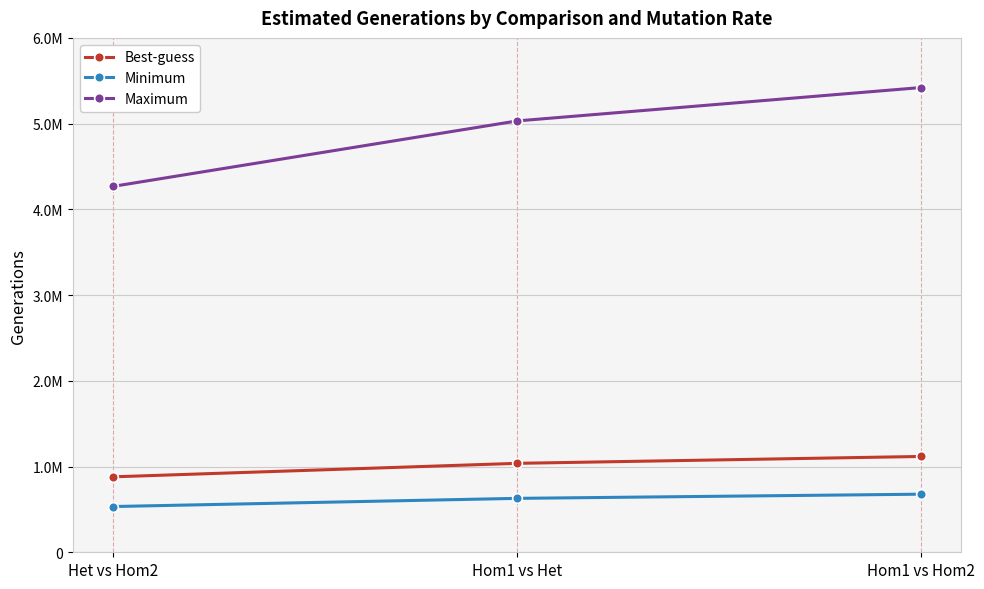

What are all the series names shown in the legend?

Best-guess, Minimum, Maximum